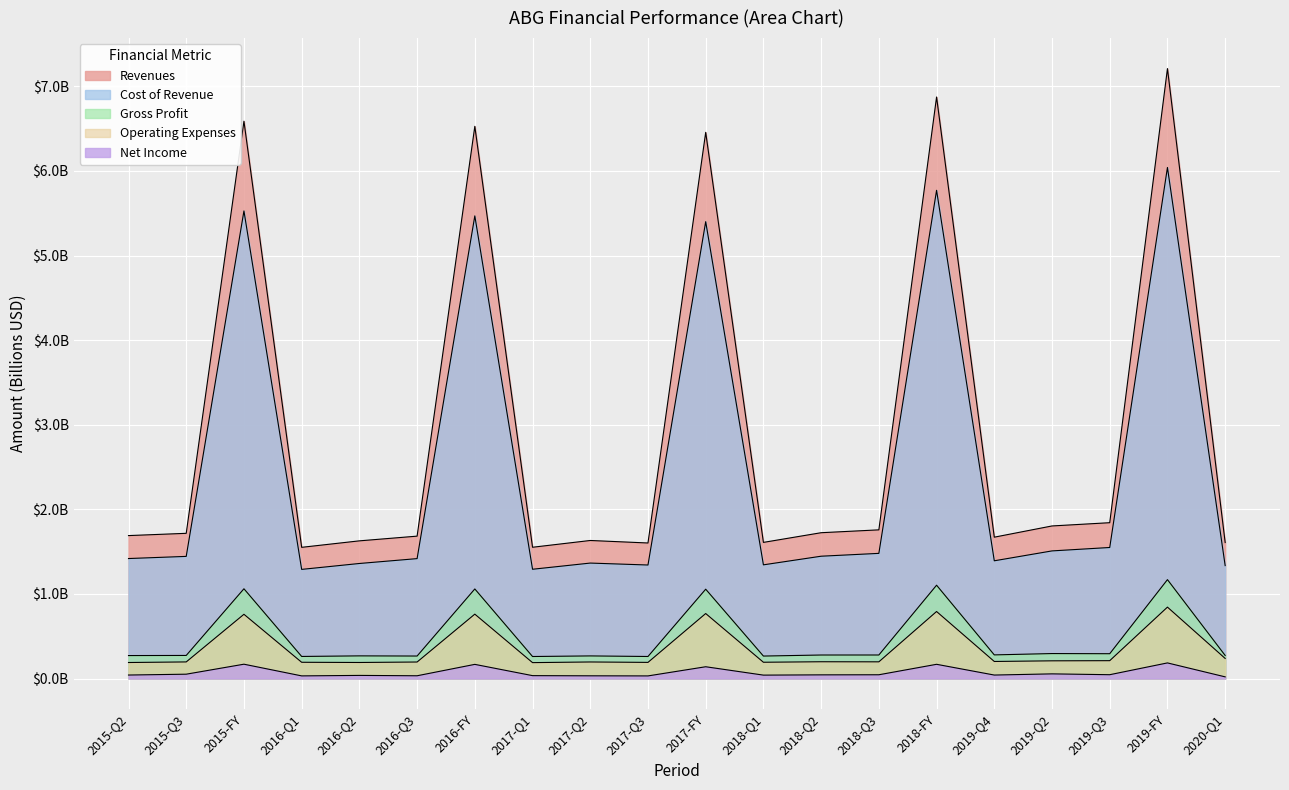

What is the label of the 16th point from the left?

2019-Q4